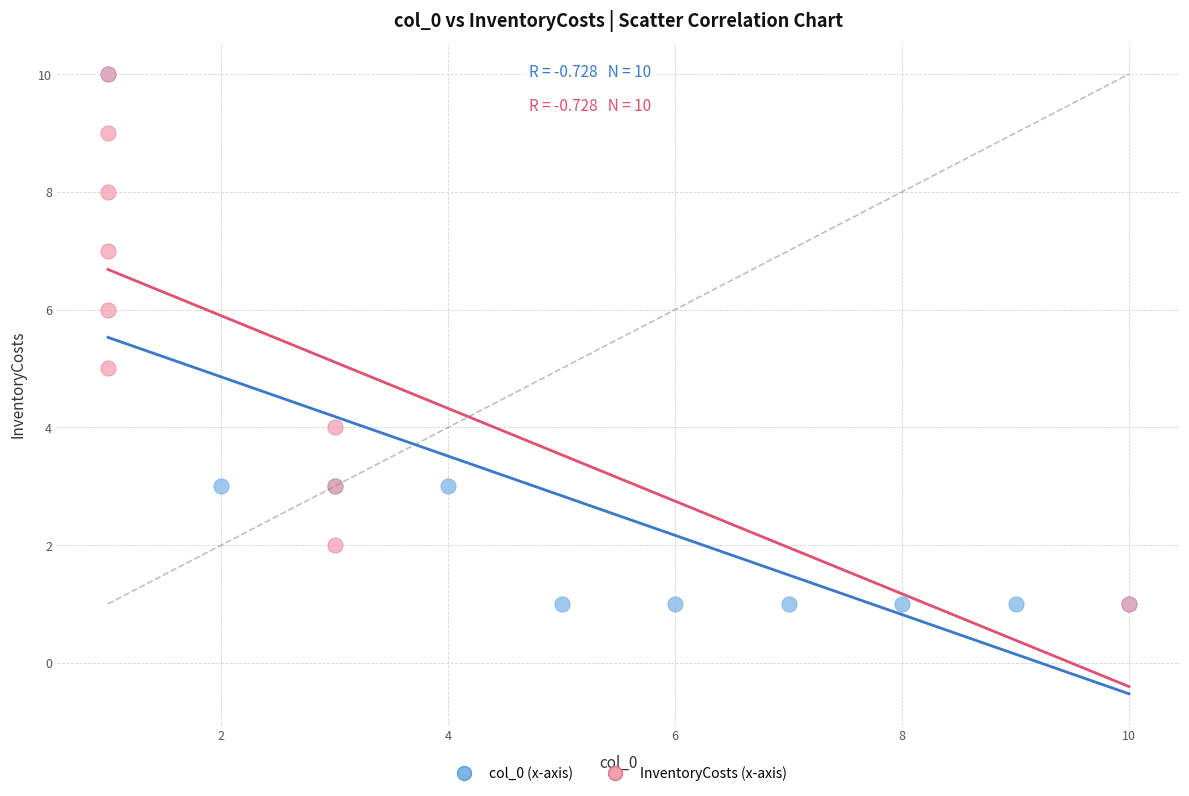

What are all the series names shown in the legend?

col_0 (x-axis), InventoryCosts (x-axis)